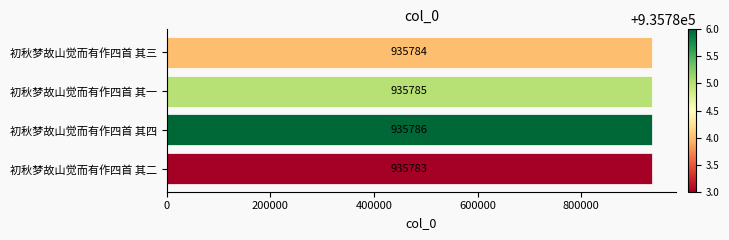

What is the sum of all values?

3743138